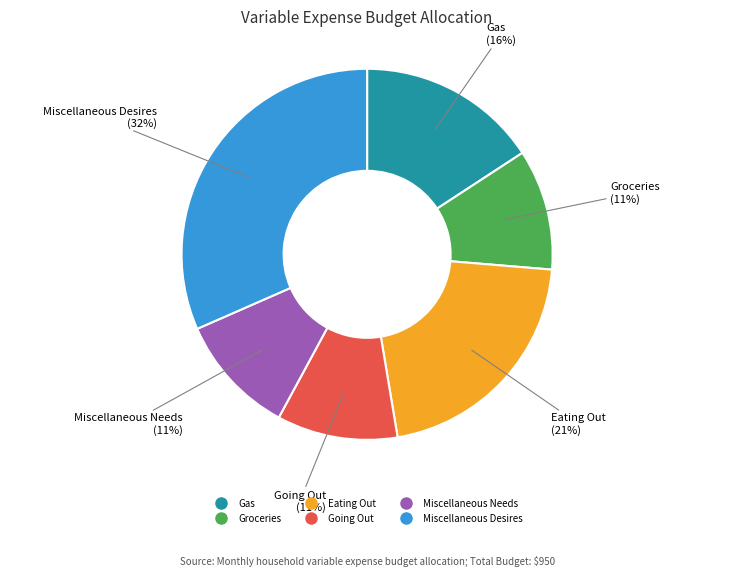

Is there a majority slice in this chart?

No